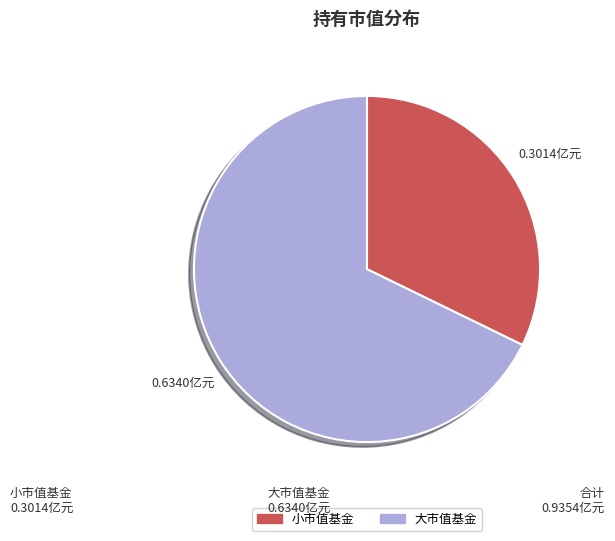

Does any single category account for the majority?

Yes